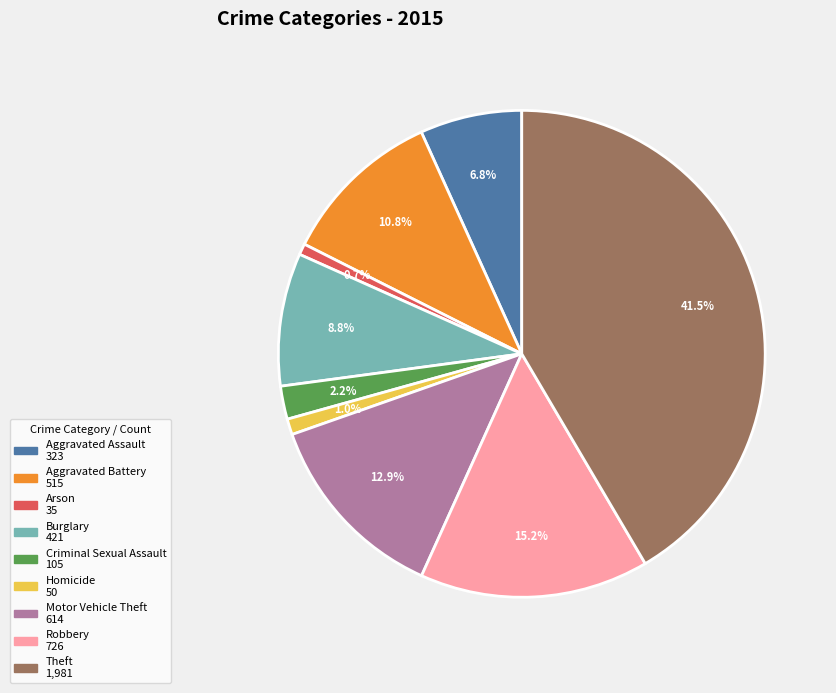

Which has a higher value, Aggravated Assault or Criminal Sexual Assault?

Aggravated Assault